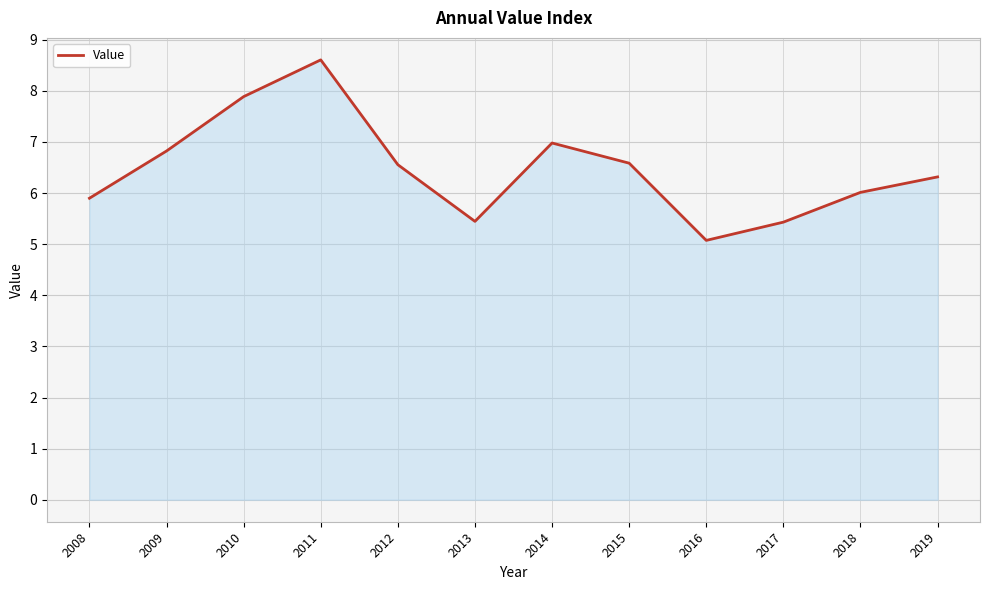

At which category does the data reach its first local peak?

2011